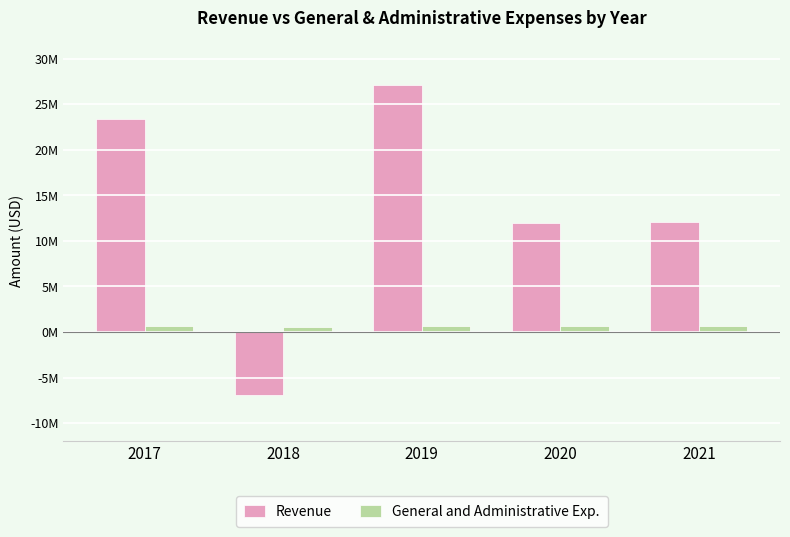

What is the value of the General and Administrative Exp. bar at the 1st from the left?

670732